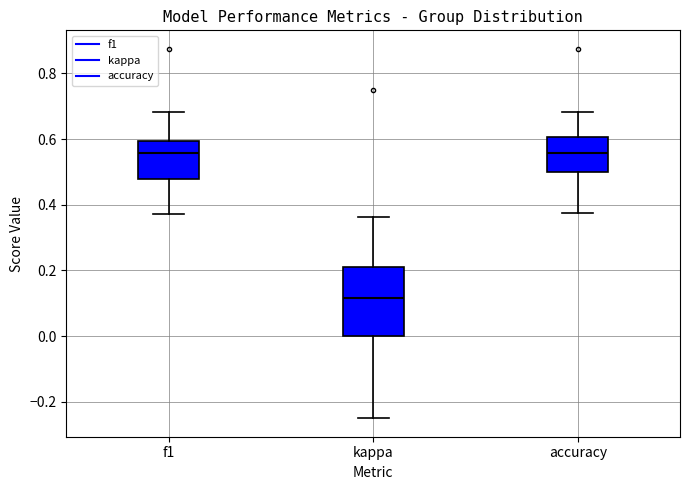

Comparing the boxes themselves (not the whiskers), which one is the tallest?

kappa